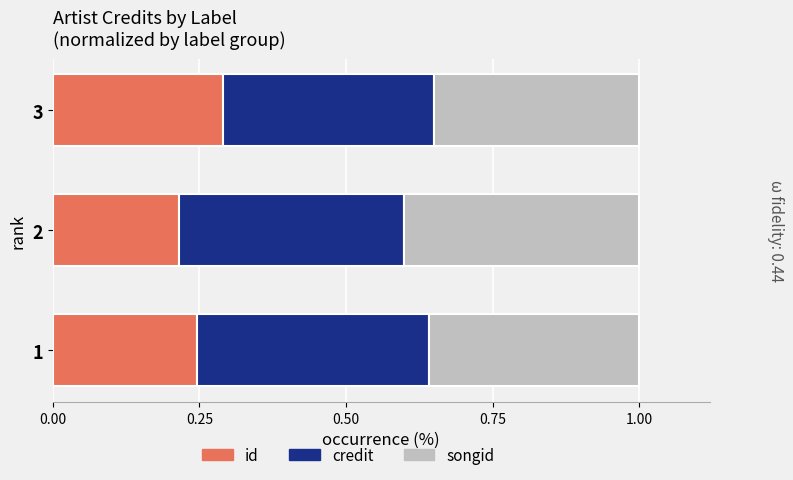

What are all the series names shown in the legend?

id, credit, songid